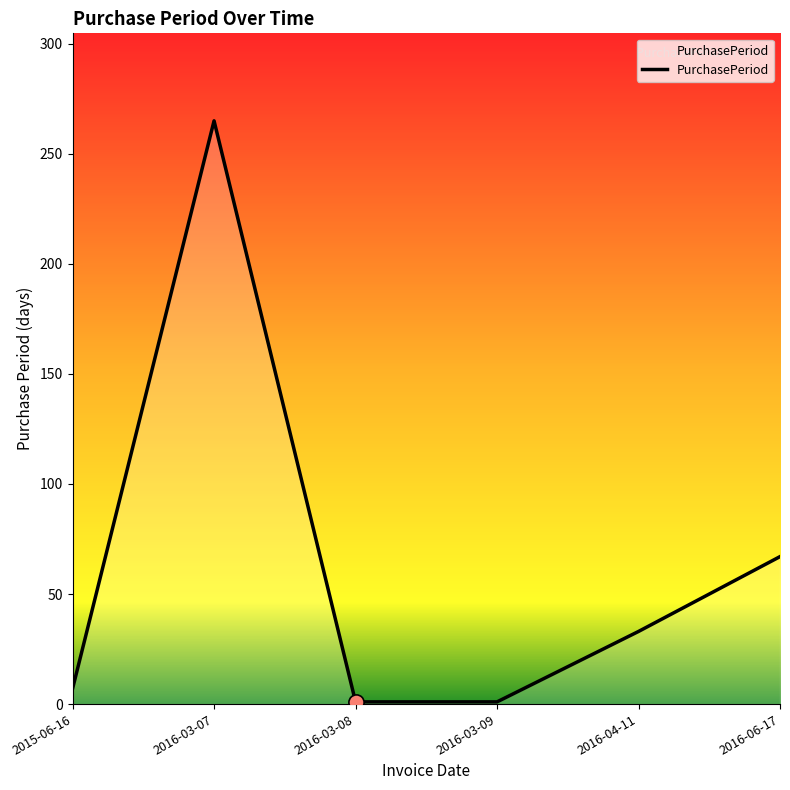

What is the change in value from 2015-06-16 to 2016-06-17?

+60